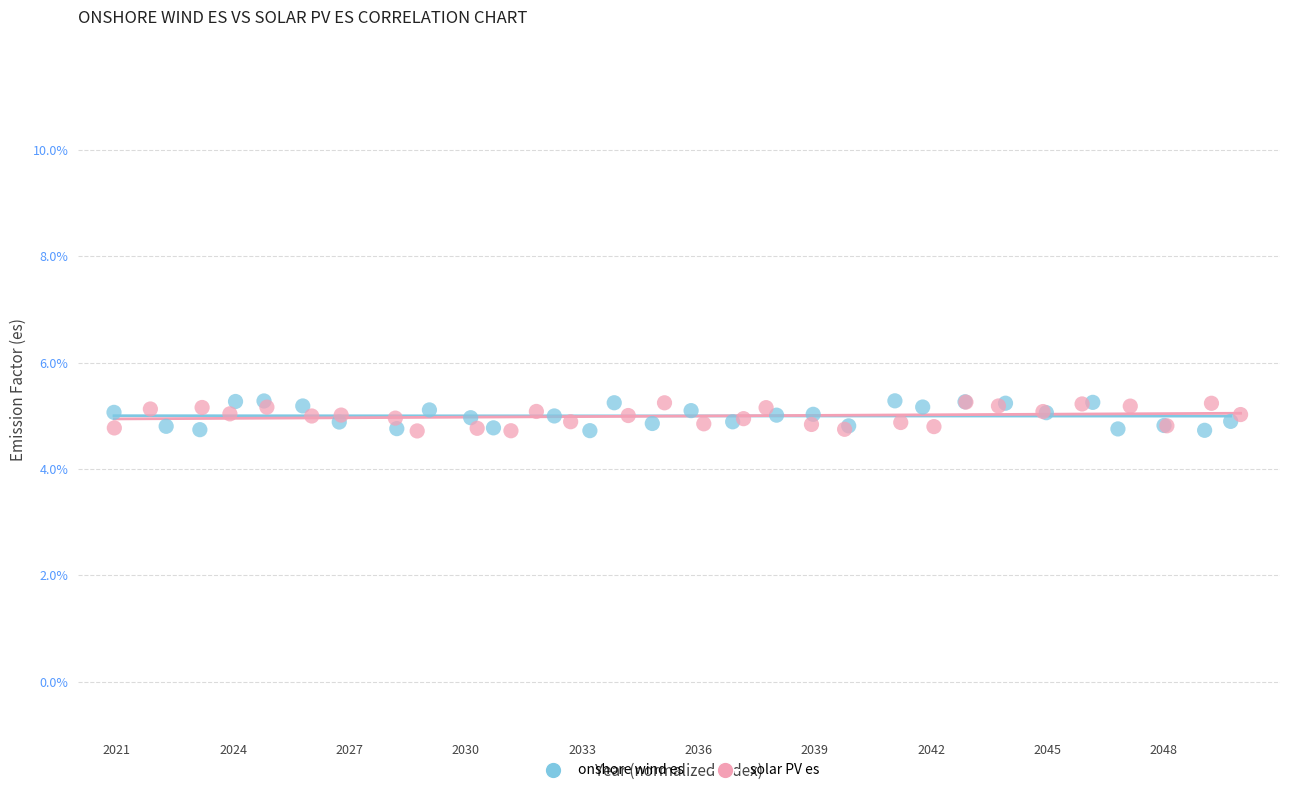

What are all the series names shown in the legend?

onshore wind es, solar PV es